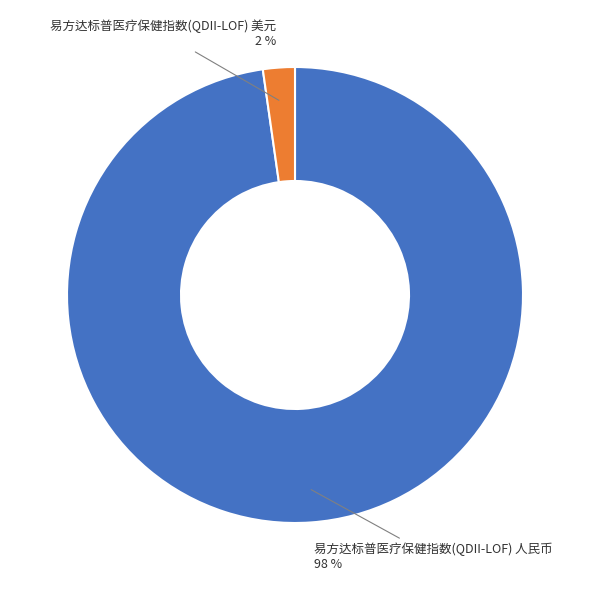

How many segments does this pie chart have?

2